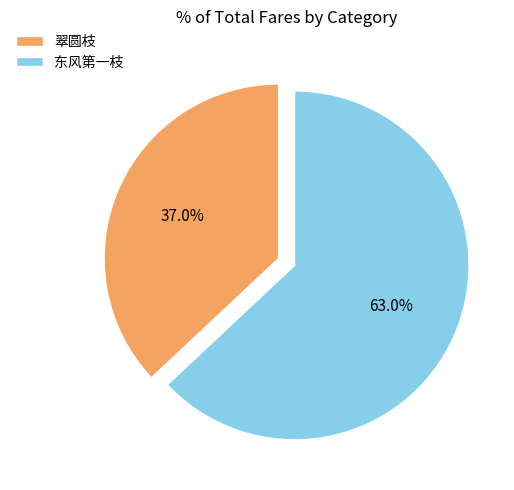

Which category has the smallest portion of the pie?

翠圆枝